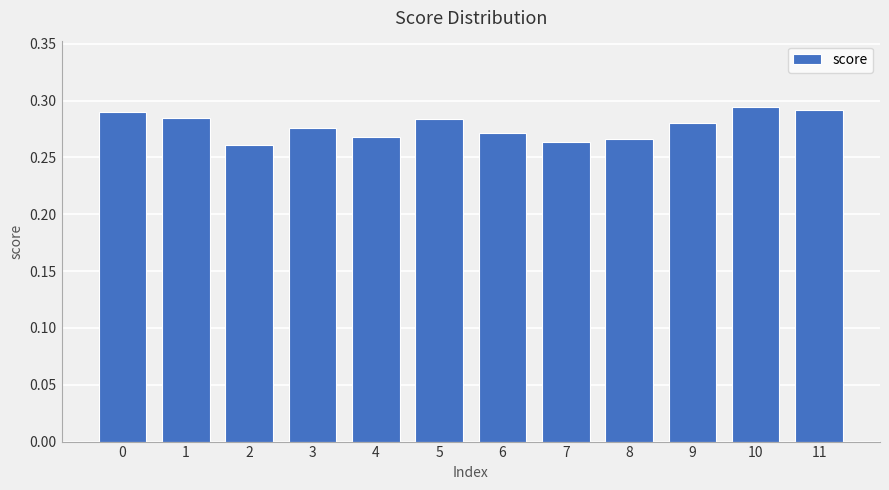

Count the values in the range 0 to 1.

12